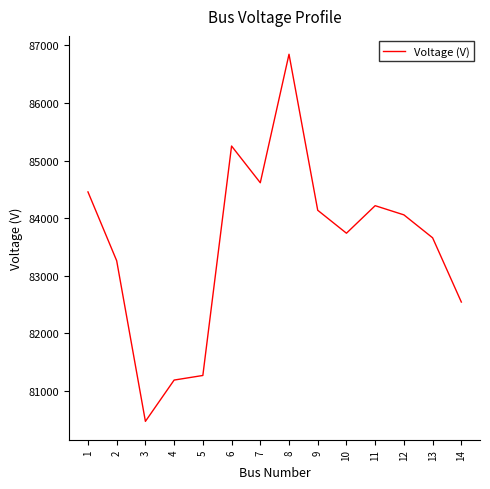

Reading left to right, transcribe all the data shown in this chart.

1=84454.8	2=83259.7	3=80471.1	4=81188.1	5=81267.8	6=85251.5	7=84614.1	8=86845.0	9=84136.1	10=83737.7	11=84215.8	12=84056.4	13=83658.1	14=82542.6